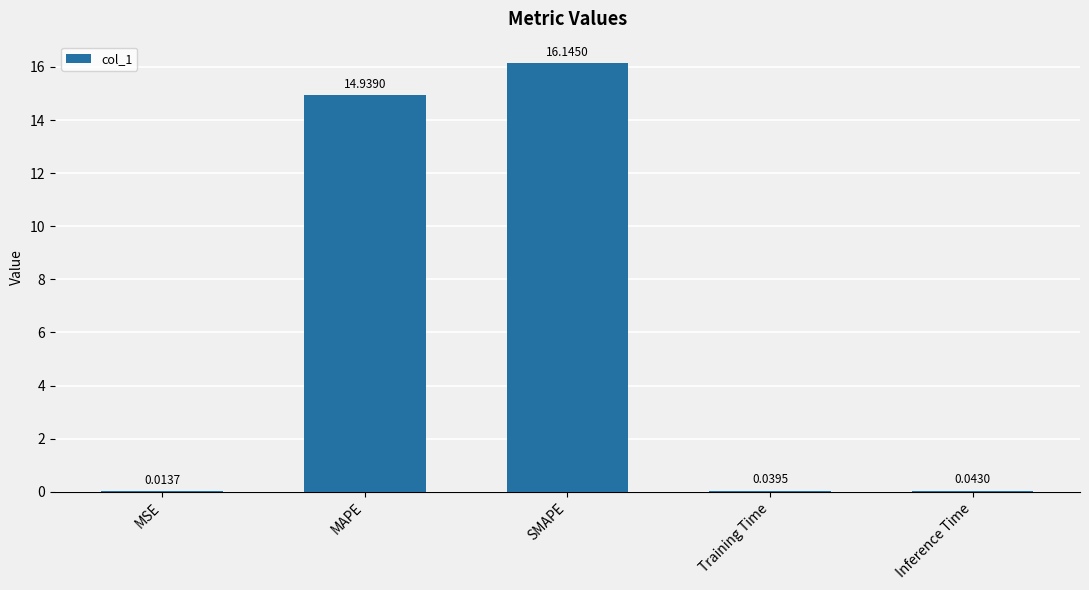

Which has a higher value, SMAPE or Training Time?

SMAPE